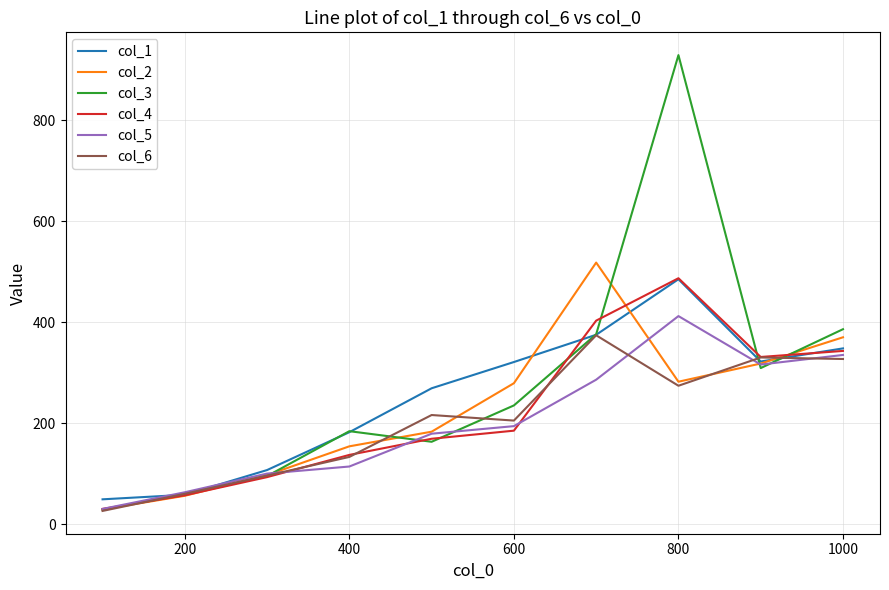

In col_4, how many points are lower than both neighbors (excluding endpoints)?

1